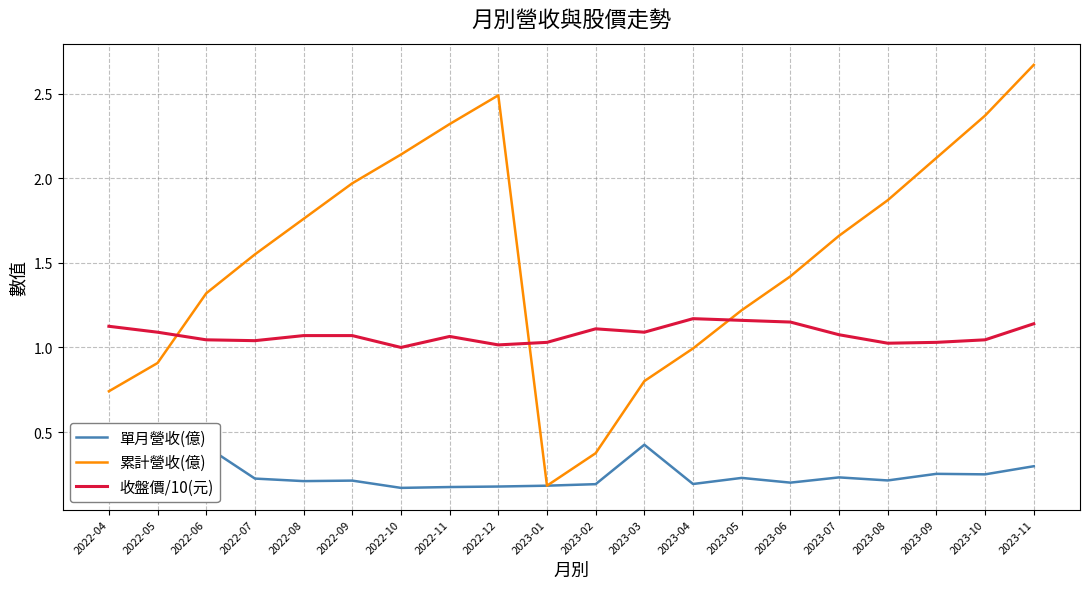

What is the difference between the maximum and minimum values in the 收盤價/10(元) series?

0.2